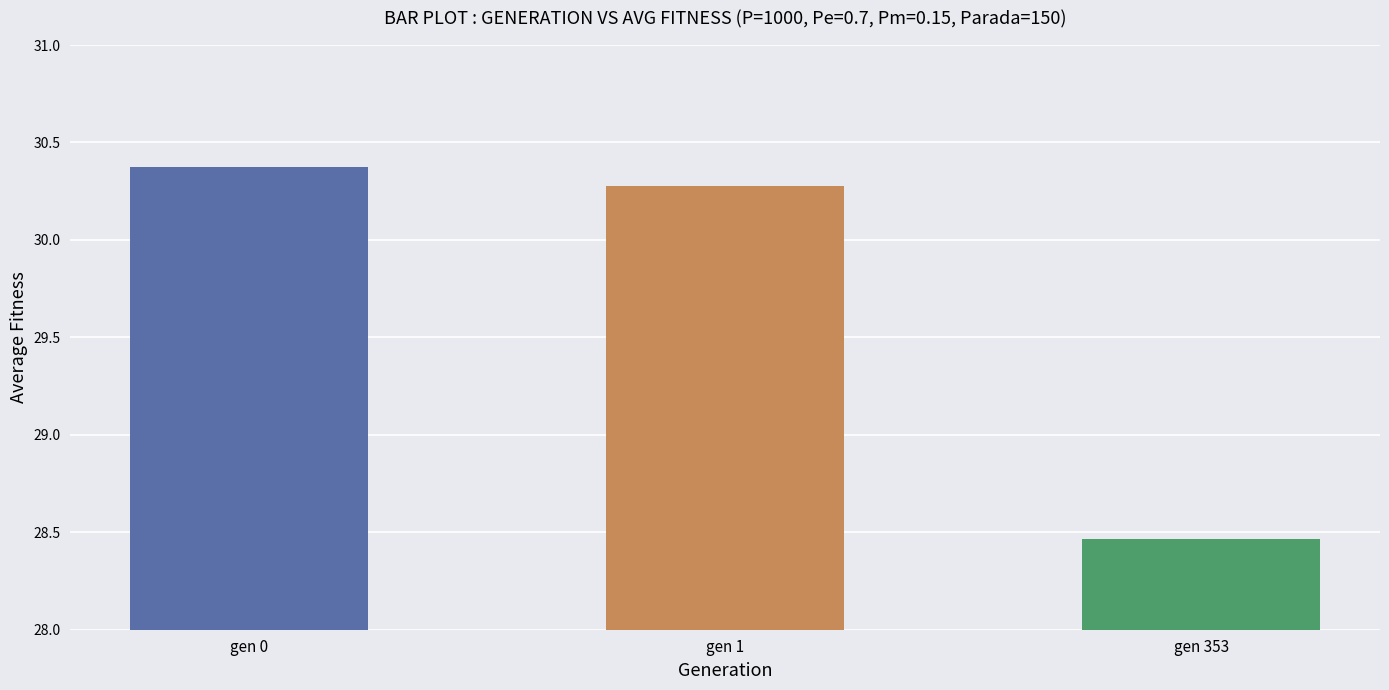

What is the average value?

29.7